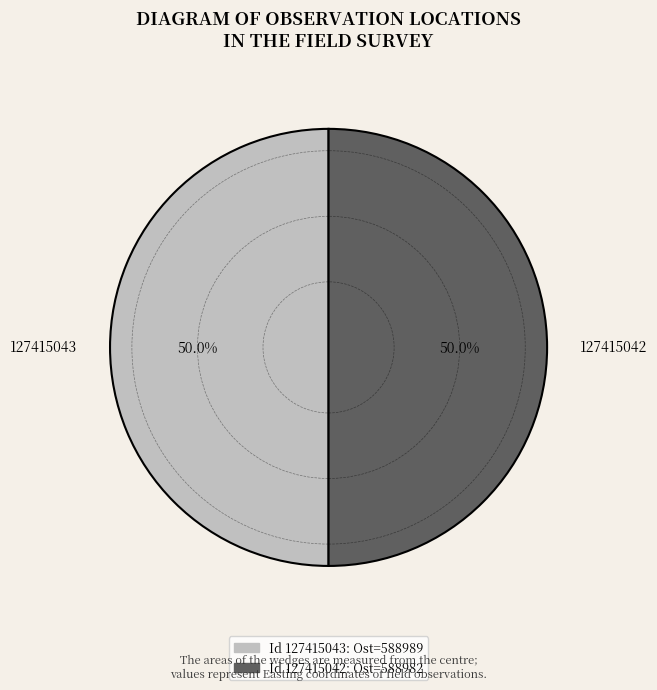

How many slices are in this pie chart?

2